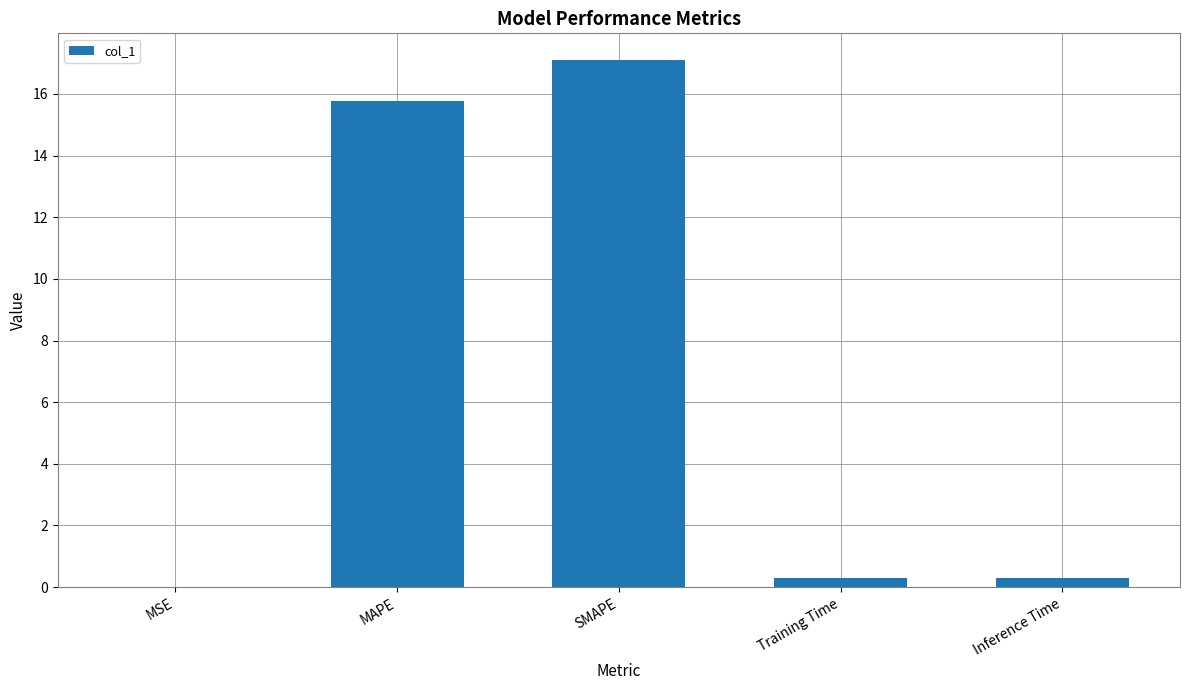

Is it true that the value at SMAPE is 17.1?

True